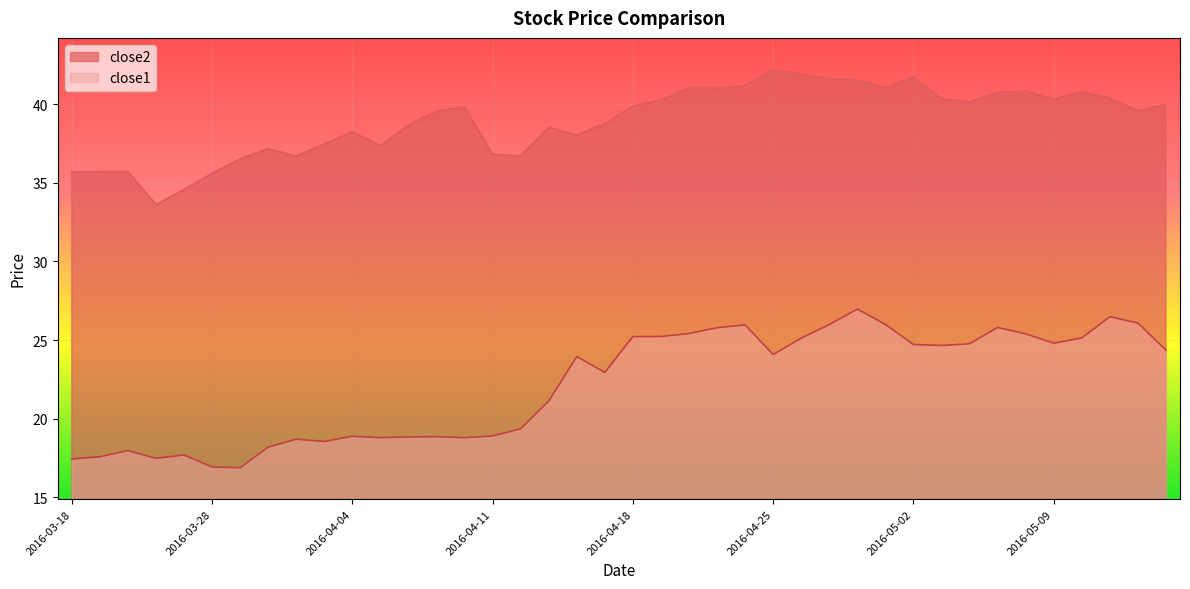

At which category does close1 reach its first local valley?

2016-03-23